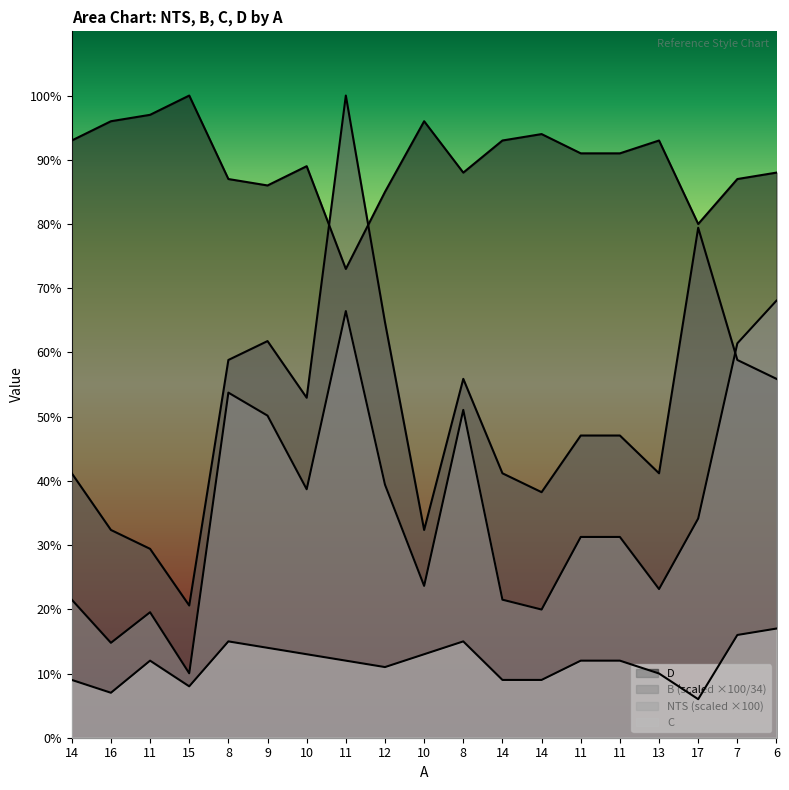

What is the difference between the second highest and minimum values in the NTS series?

56.4